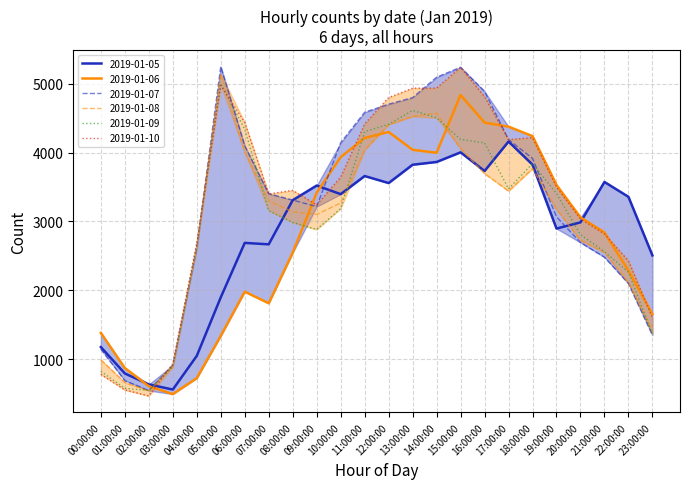

True or false: 2019-01-08 has a value of 991 at 00:00:00.

True